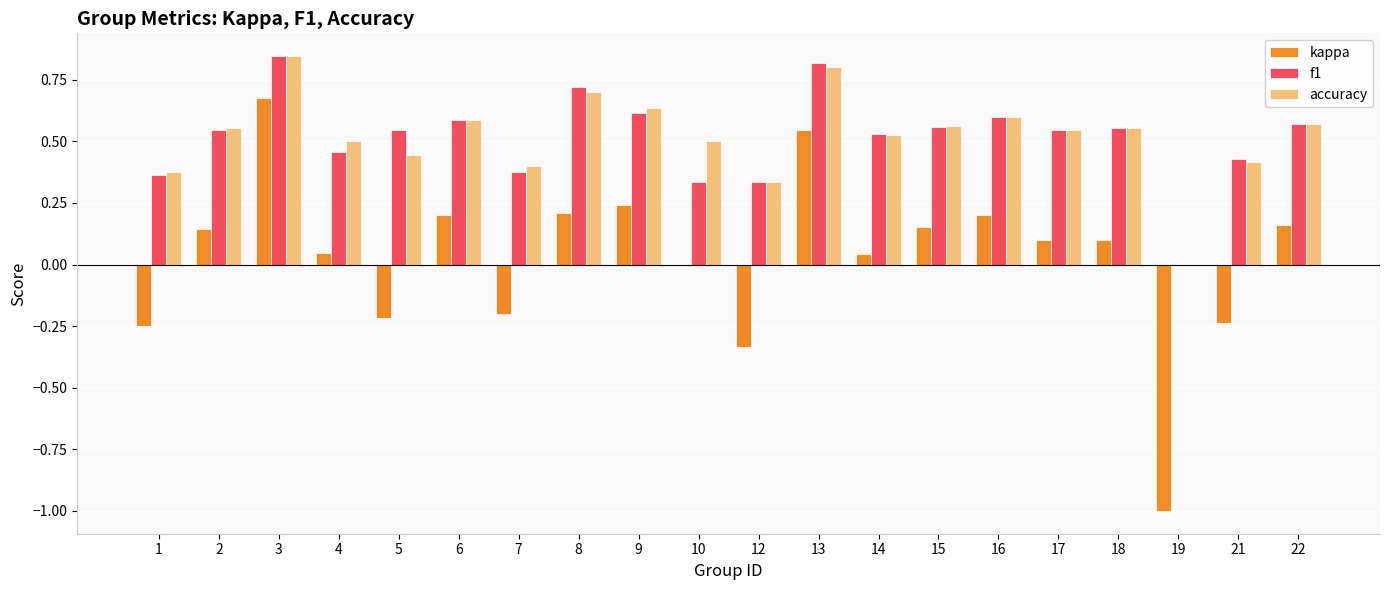

At which category is the sum across all series the highest?

3